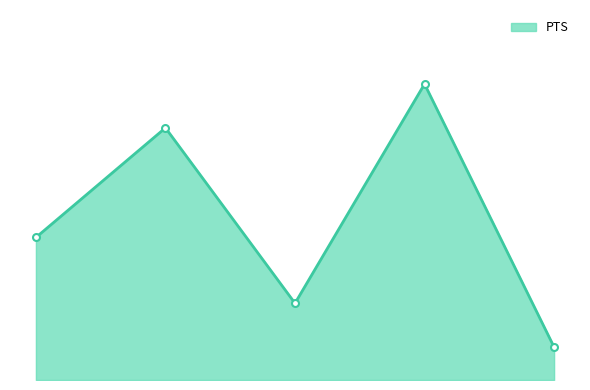

Does the chart have visible grid lines?

No